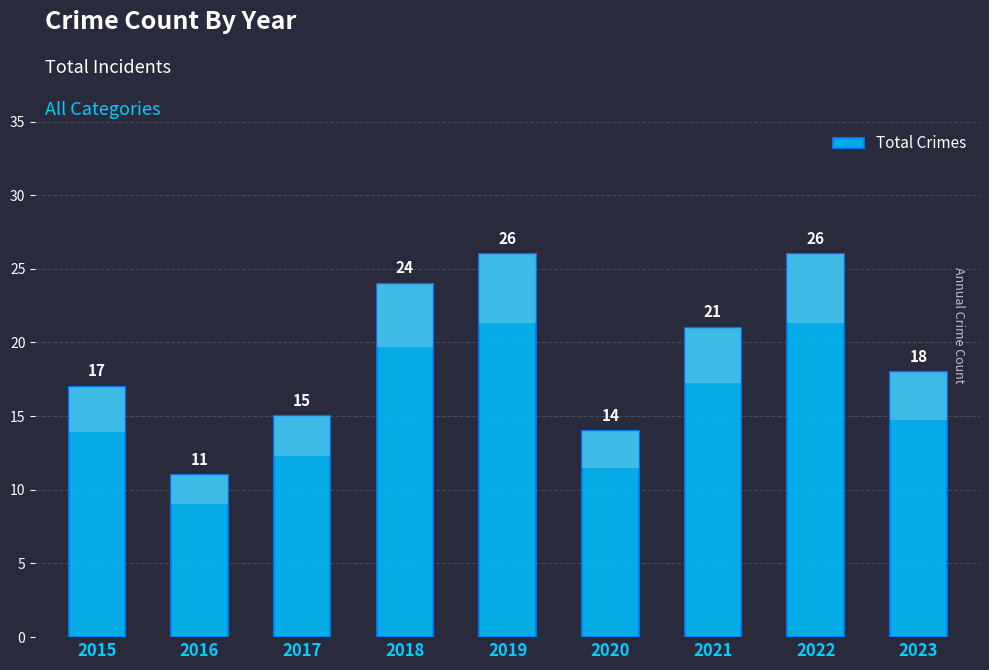

List the labels in order of value, smallest first.

2016, 2020, 2017, 2015, 2023, 2021, 2018, 2019, 2022